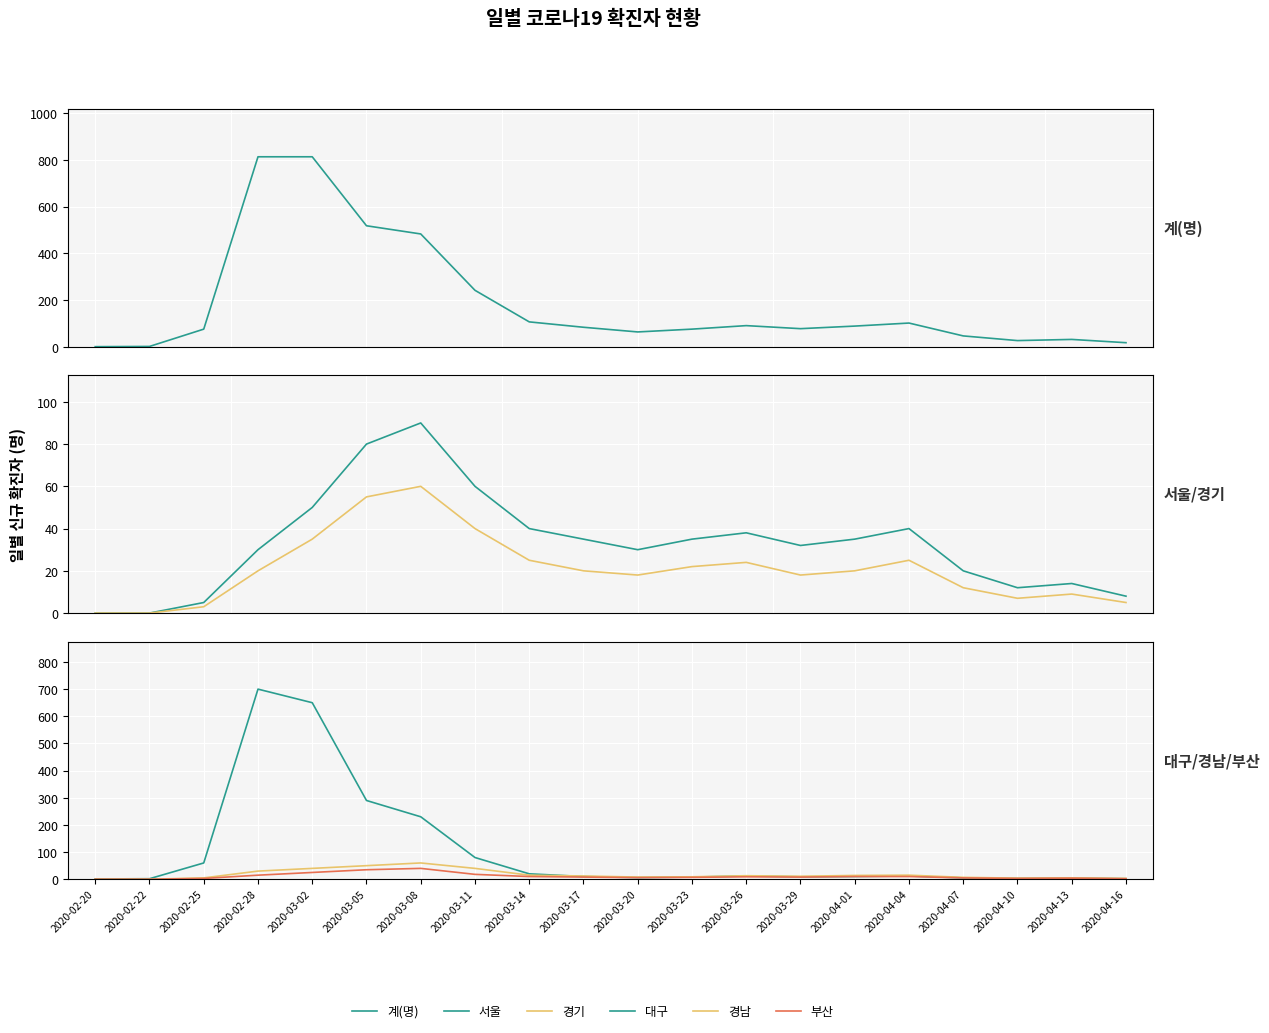

In 부산, how many points are lower than both neighbors (excluding endpoints)?

3